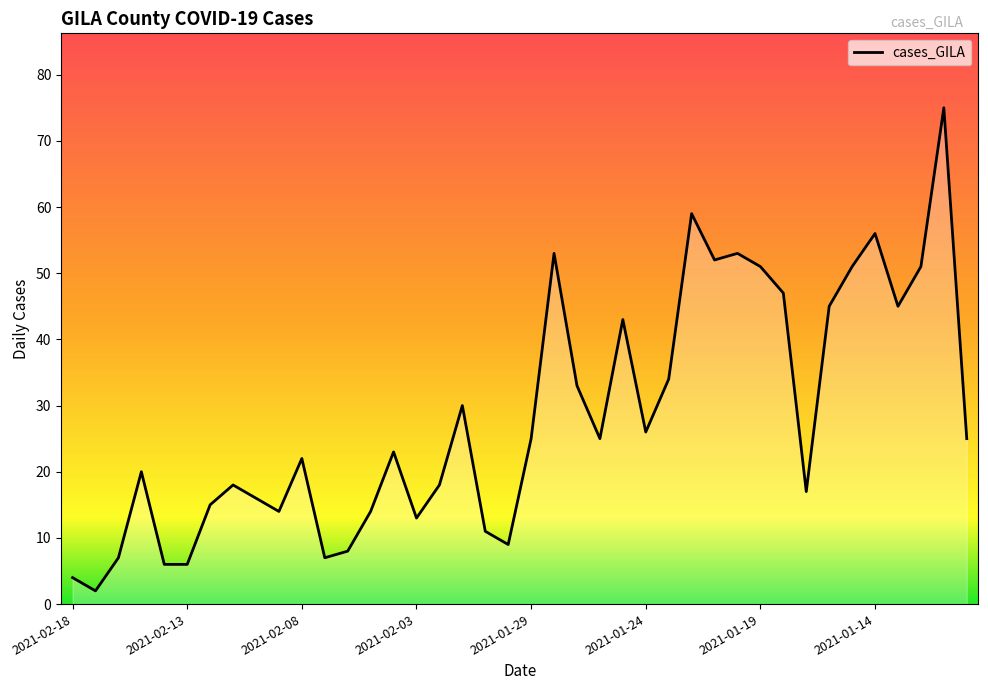

What is the difference between the maximum and minimum values?

73